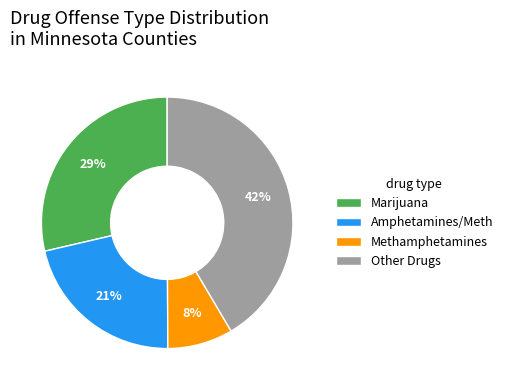

Which category has the smallest portion of the pie?

Methamphetamines